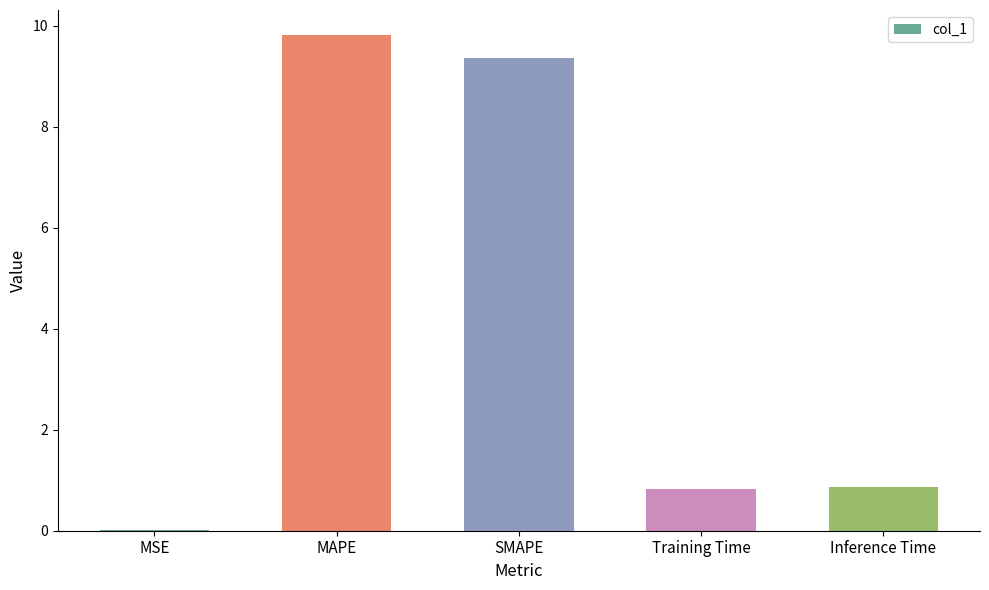

What is the greatest value displayed?

9.8